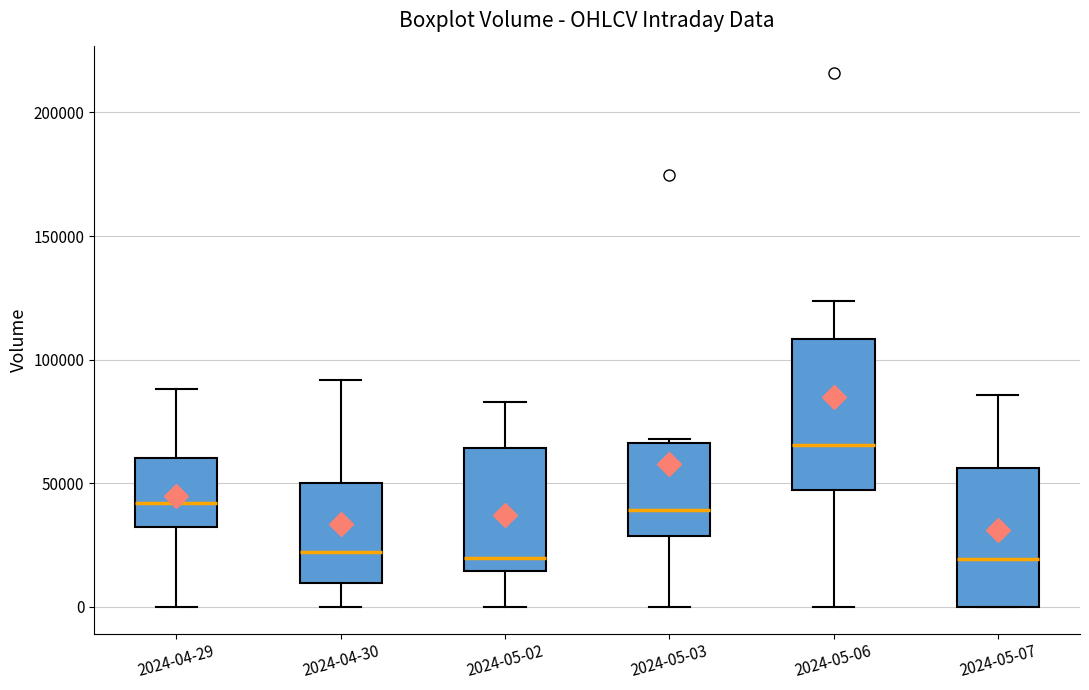

Reading left to right, transcribe this box plot: for each box, give where its median line is, the range the box spans, and where its two whiskers end, as read against the y-axis. The values are not printed on the chart, so give them approximately, as read against the axis.

2024-04-29: median 40000, box 30000 to 60000, whiskers 0 to 90000
2024-04-30: median 20000, box 10000 to 50000, whiskers 0 to 90000
2024-05-02: median 20000, box 15000 to 65000, whiskers 0 to 85000
2024-05-03: median 40000, box 30000 to 65000, whiskers 0 to 70000
2024-05-06: median 65000, box 45000 to 110000, whiskers 0 to 125000
2024-05-07: median 20000, box 0 to 55000, whiskers 0 to 85000